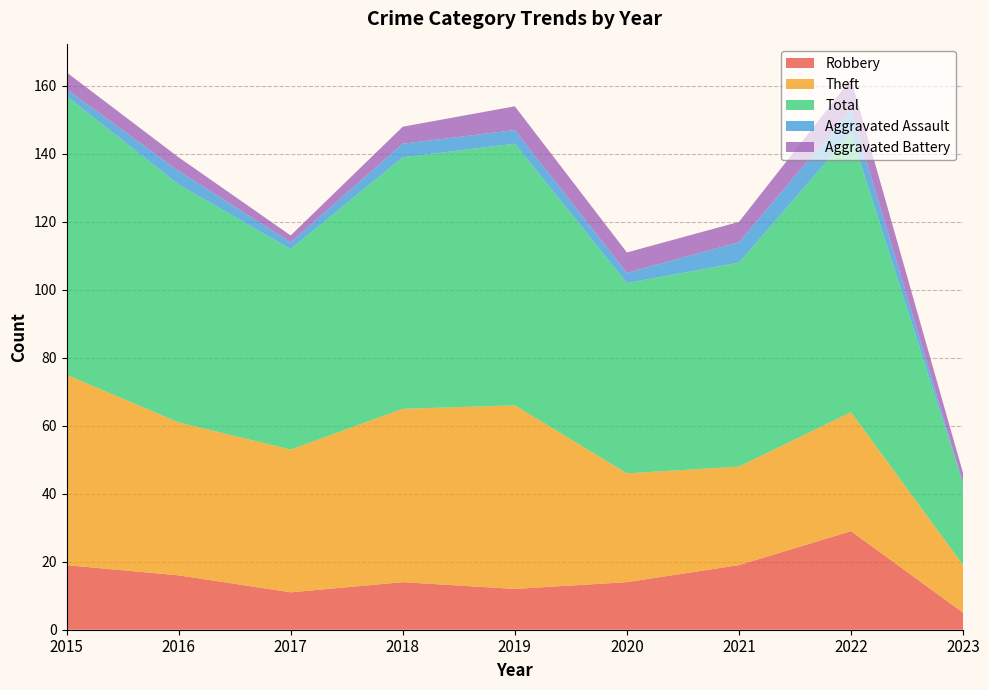

How many categories are shown in the chart?

9